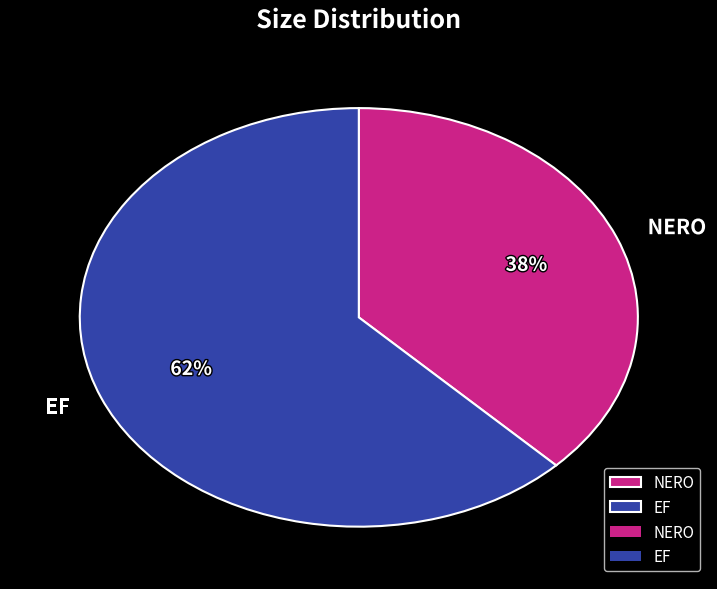

True or false: EF accounts for 62% of the total.

True